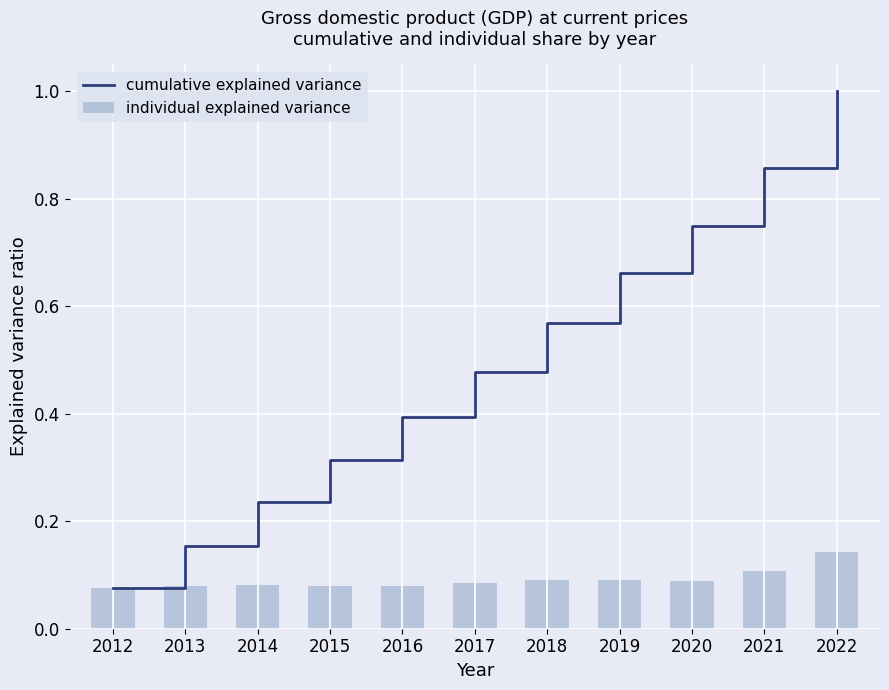

What is the highest value of the individual explained variance series?

0.1